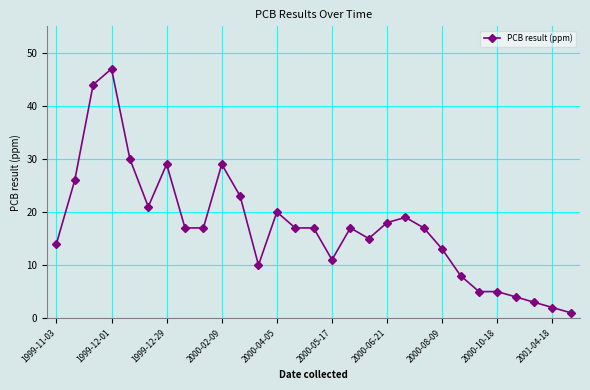

What is the value of the 22nd point from the left?

13